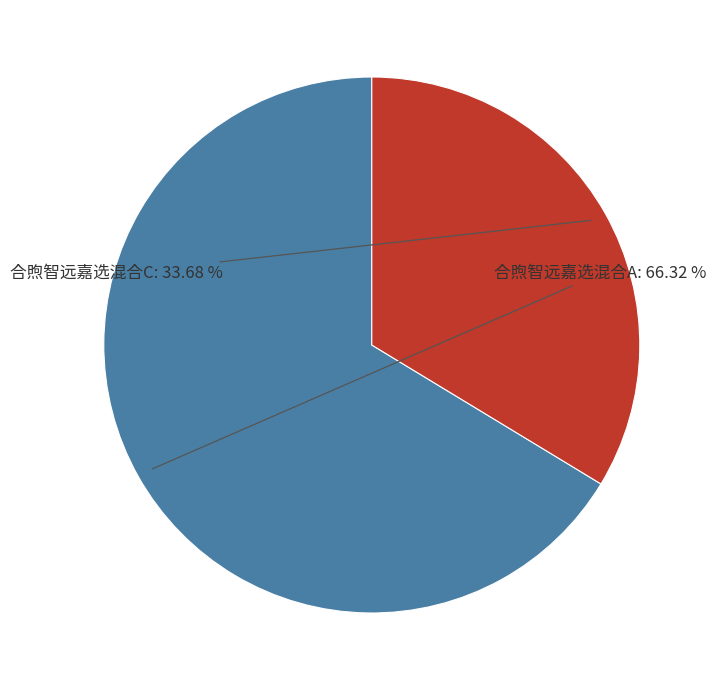

Is there a majority slice in this chart?

Yes